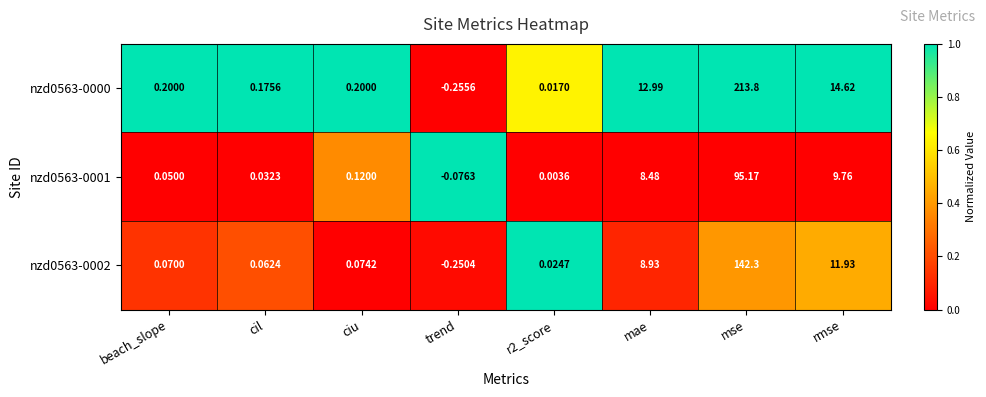

At which category is the sum across all series the highest?

mse